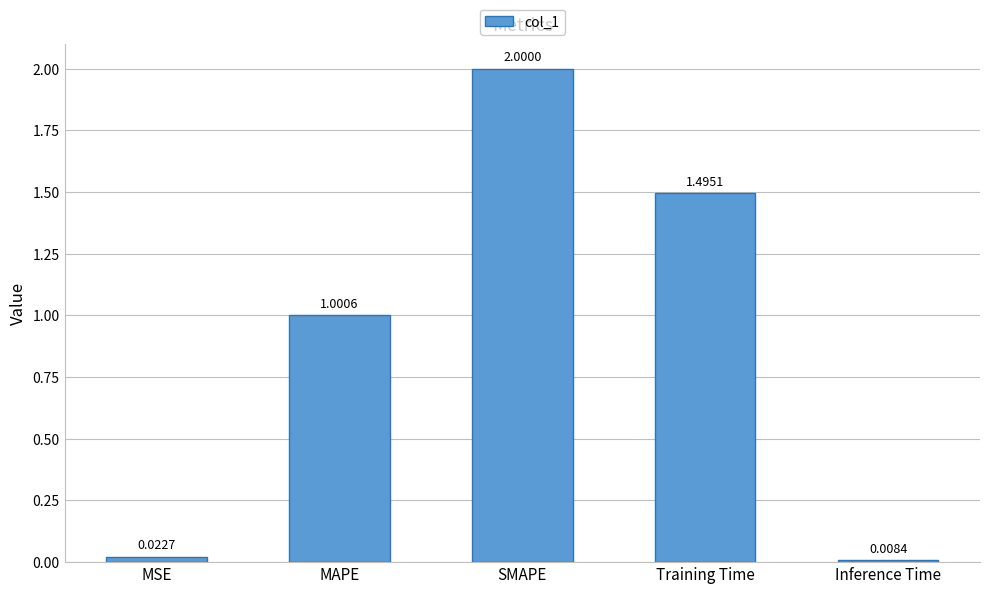

What is the label of the 1st bar from the left?

MSE